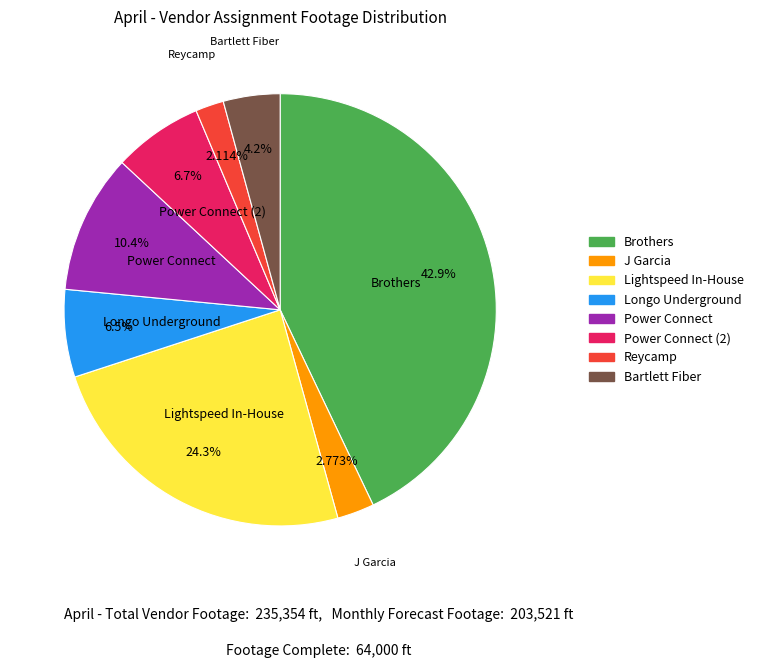

How many segments does this pie chart have?

8